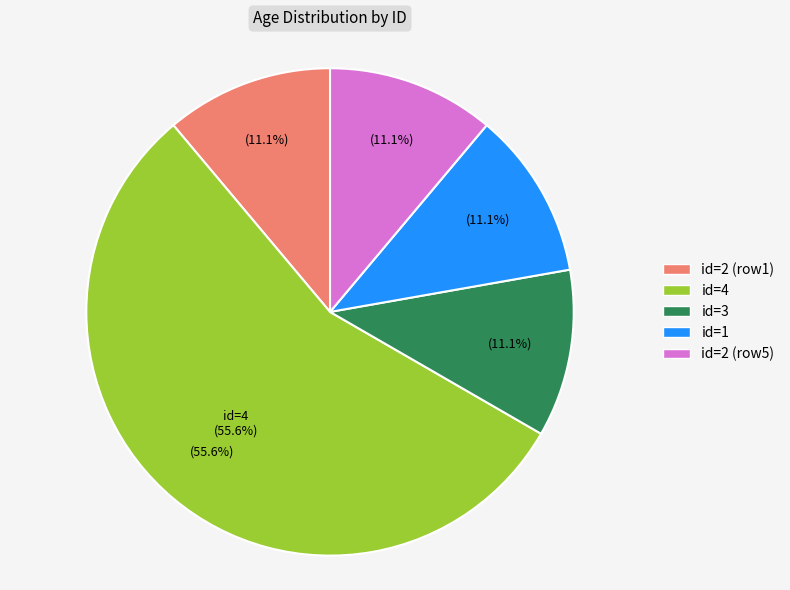

Which category has the smallest portion of the pie?

2